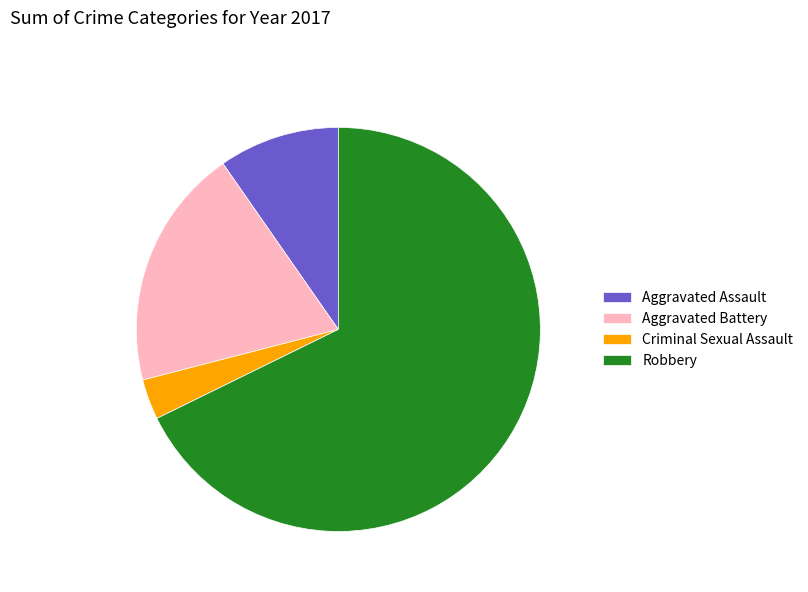

Which has a higher value, Aggravated Battery or Criminal Sexual Assault?

Aggravated Battery